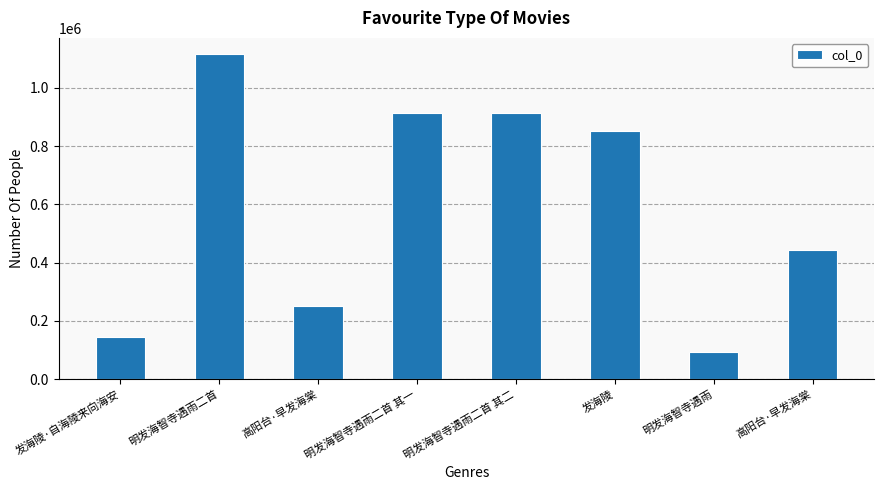

What is the ratio of the value at 明发海智寺遇雨 to the value at 明发海智寺遇雨二首?

0.1